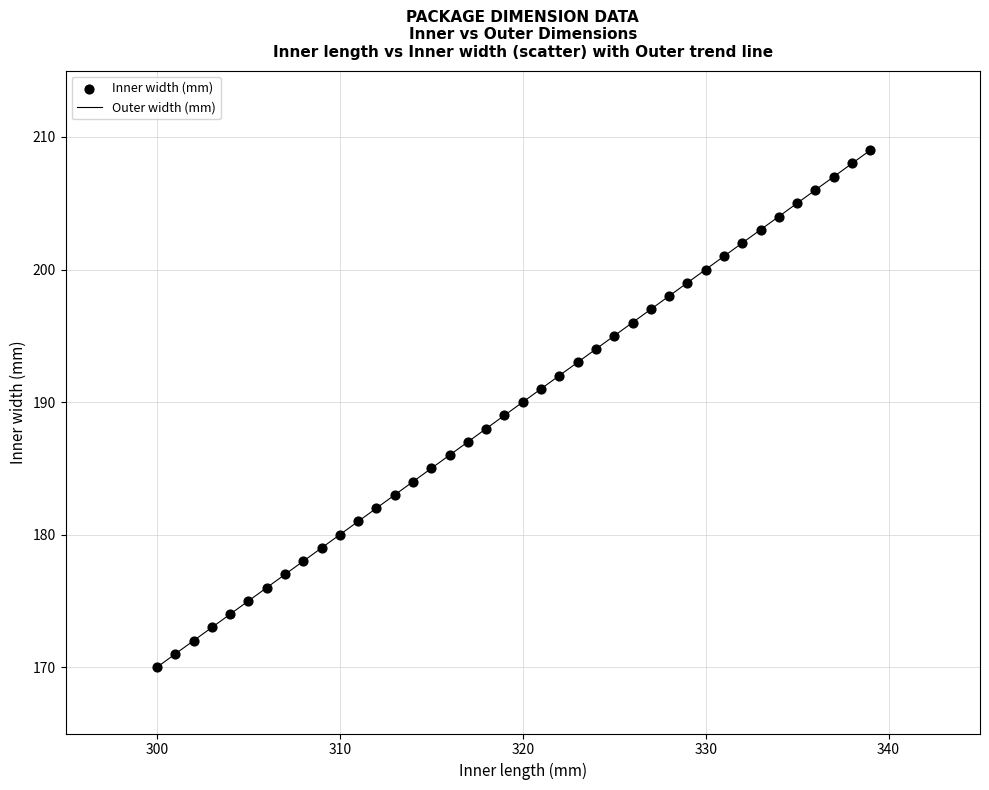

What is the minimum value shown in the chart?

170